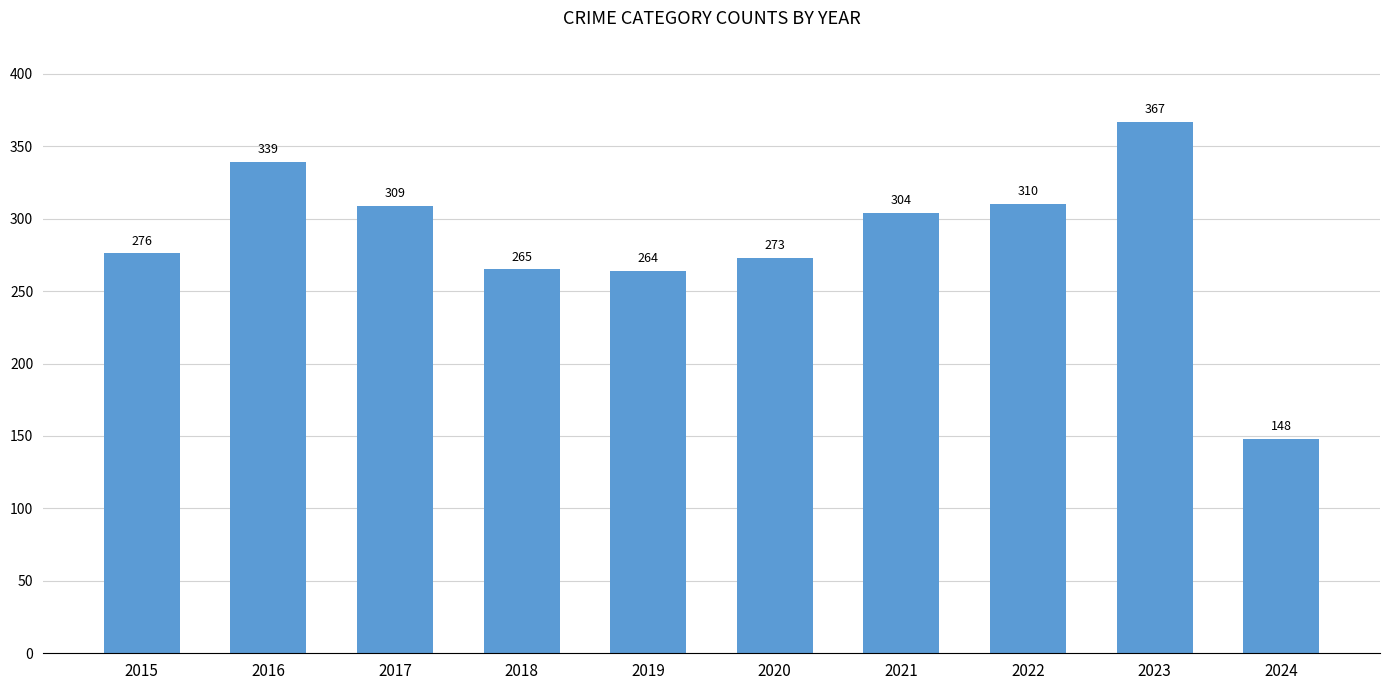

What is the maximum value shown in the chart?

367